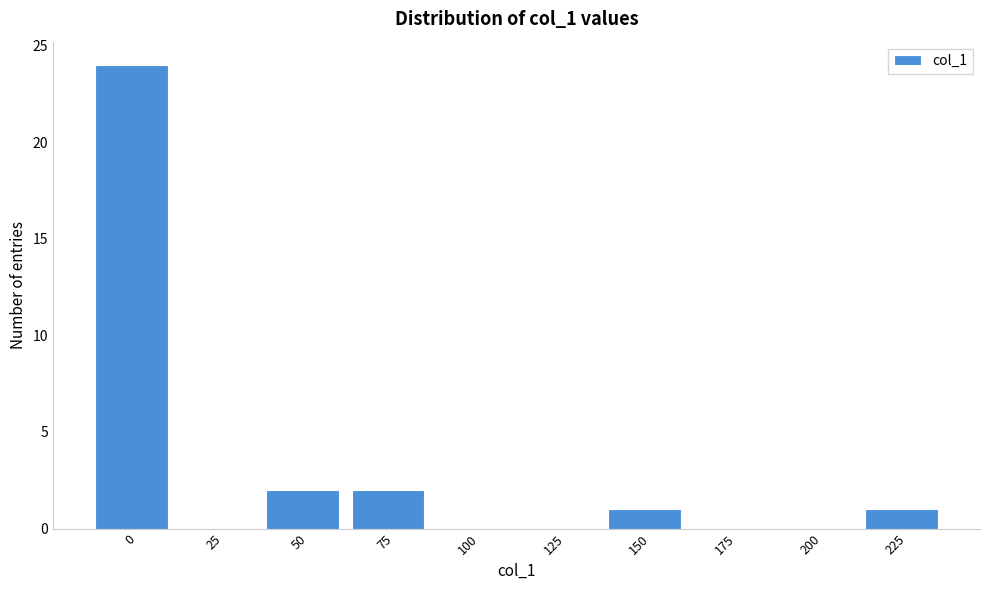

Reading left to right, extract all data points from this chart.

0=24	25=0	50=2	75=2	100=0	125=0	150=1	175=0	200=0	225=1